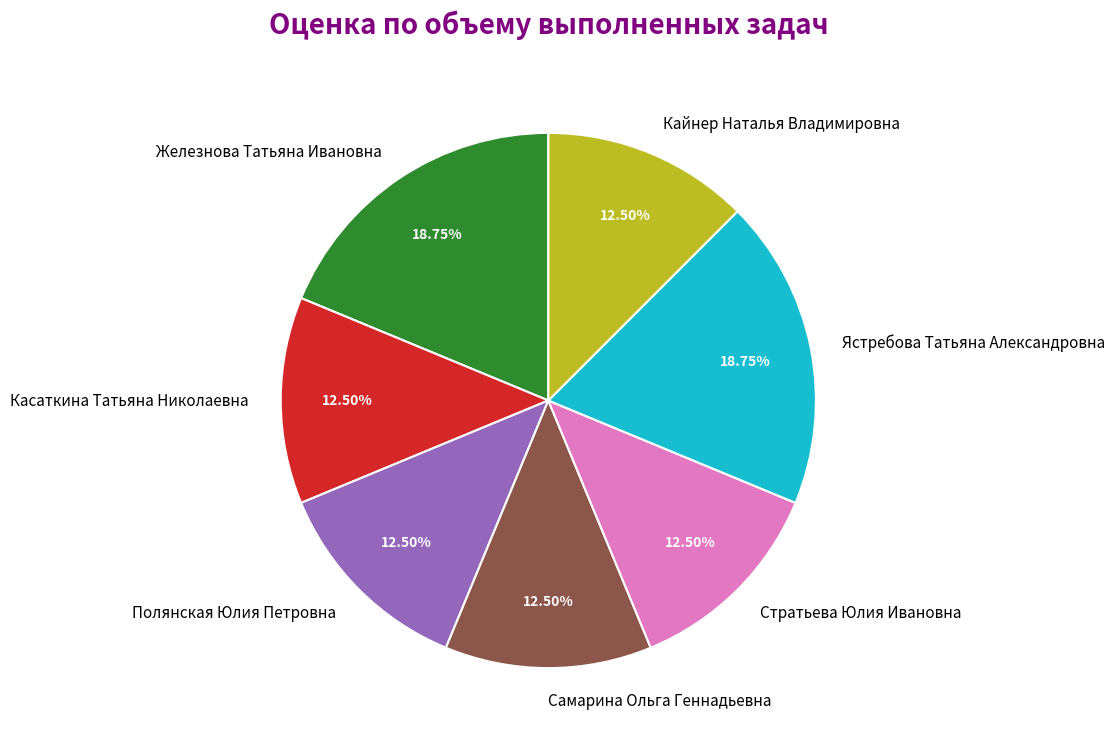

To the nearest percent, what is the difference between the Самарина Ольга Геннадьевна and Железнова Татьяна Ивановна slice percentages?

6%